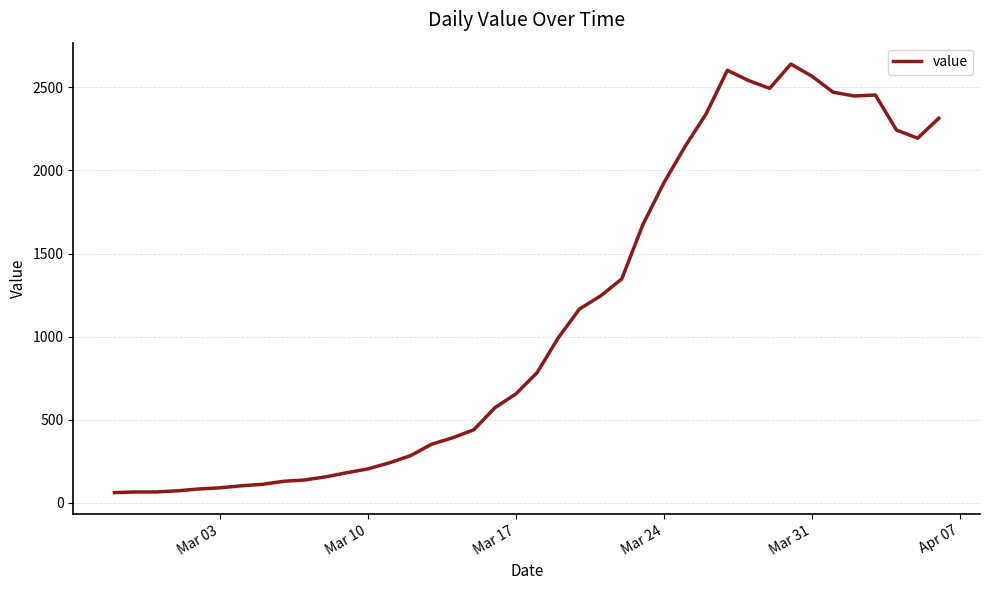

What is the sum of all values?

44981